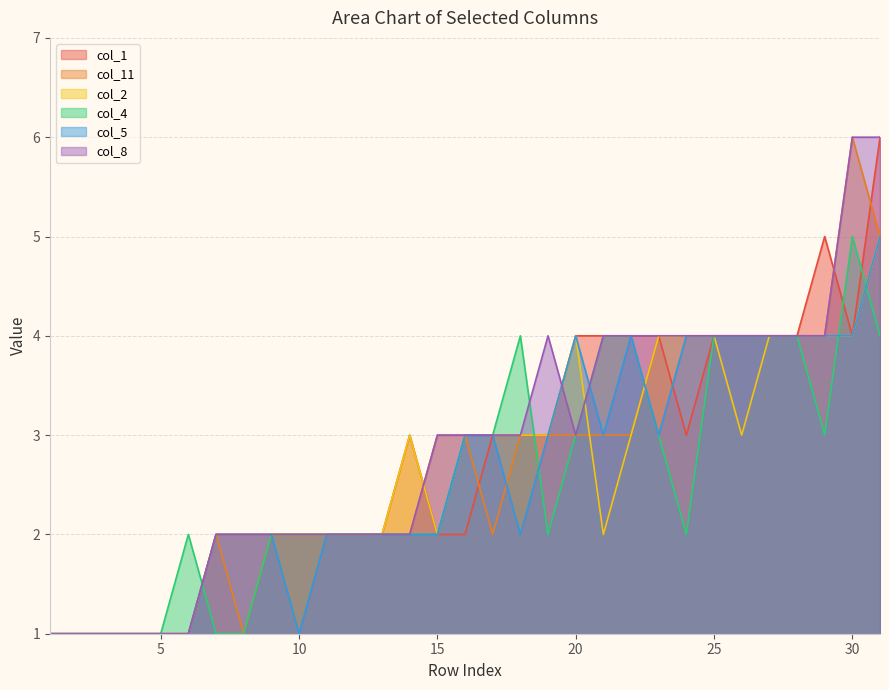

What is the maximum value for col_11?

6